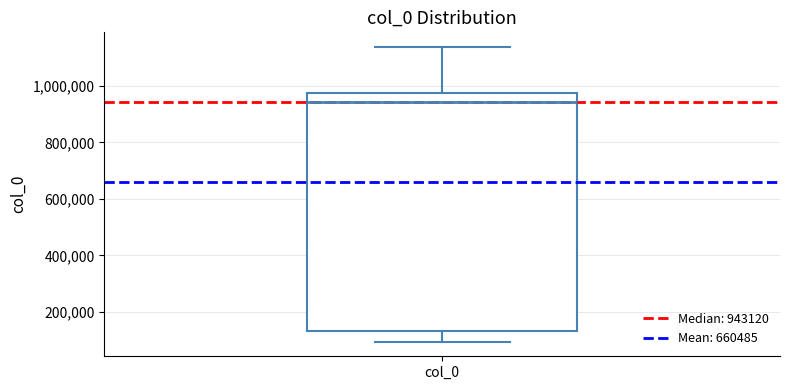

Read this box plot against the y-axis: the position of the median line, the range covered by the box, and the ends of both whiskers. The values are not printed on the chart, so give them approximately, as read against the axis.

median 940000, box 140000 to 980000, whiskers 100000 to 1140000